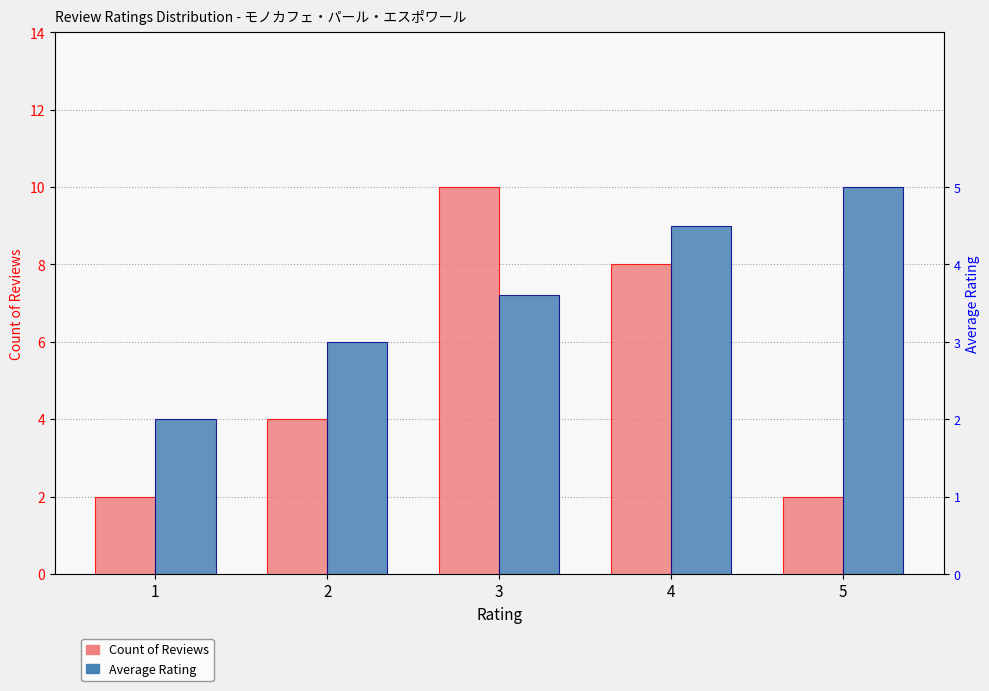

What are all the series names shown in the legend?

Count of Reviews, Average Rating